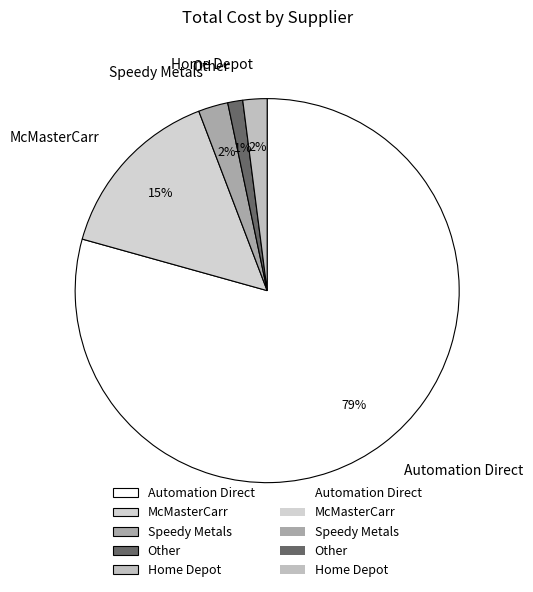

Is Automation Direct the majority of the pie?

Yes